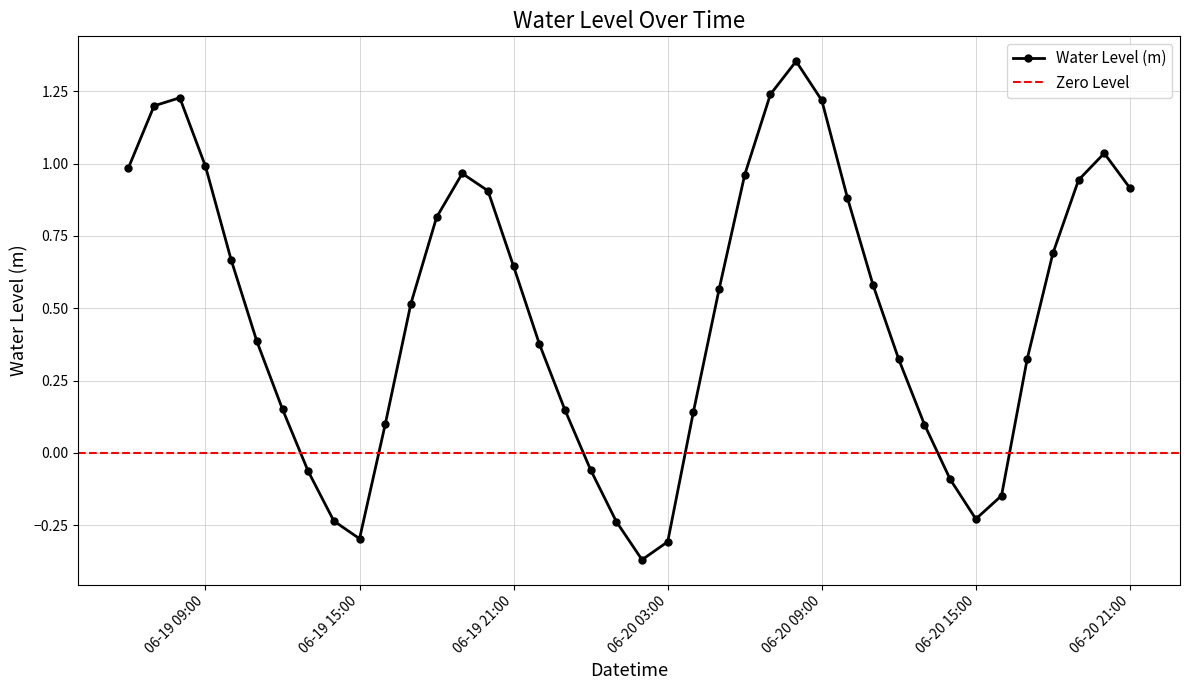

True or false: Water Level (m) has more than 0 points higher than both neighbors.

True